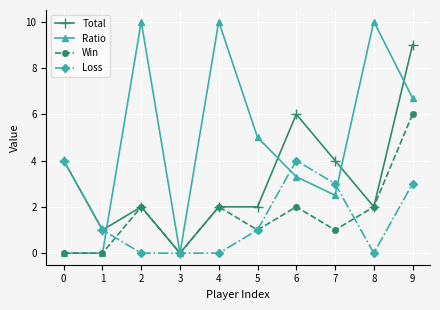

What is the highest value of the Ratio series?

10.0